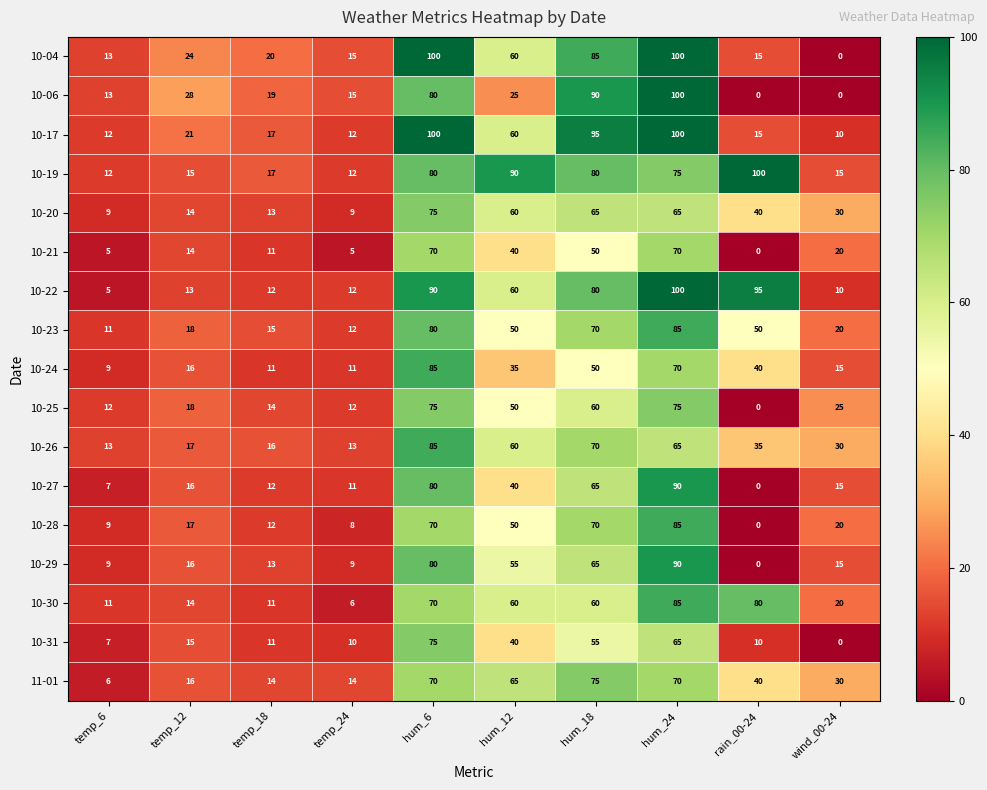

What is the sum of the 11-01 values at wind_00-24 and temp_6?

36